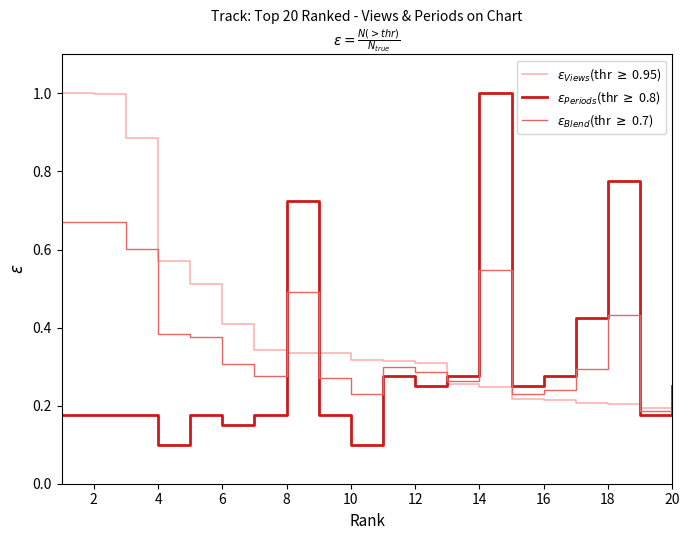

List the series in order of their overall mean, highest first.

$\varepsilon_{Views}$(thr $\geq$ 0.95), $\varepsilon_{Blend}$(thr $\geq$ 0.7), $\varepsilon_{Periods}$(thr $\geq$ 0.8)